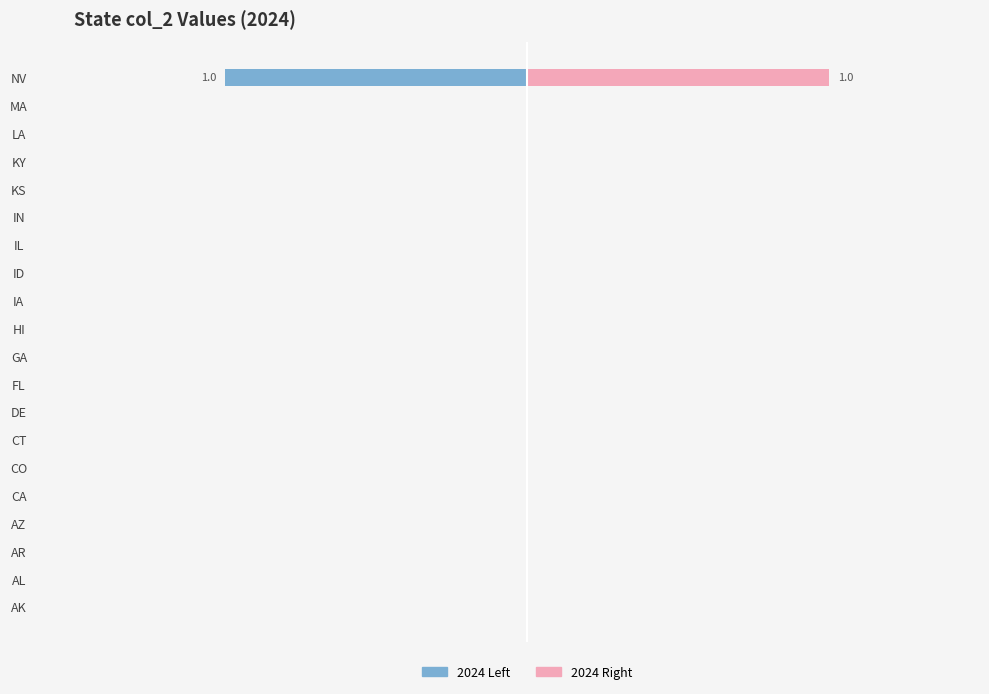

How many series are shown in this chart?

2